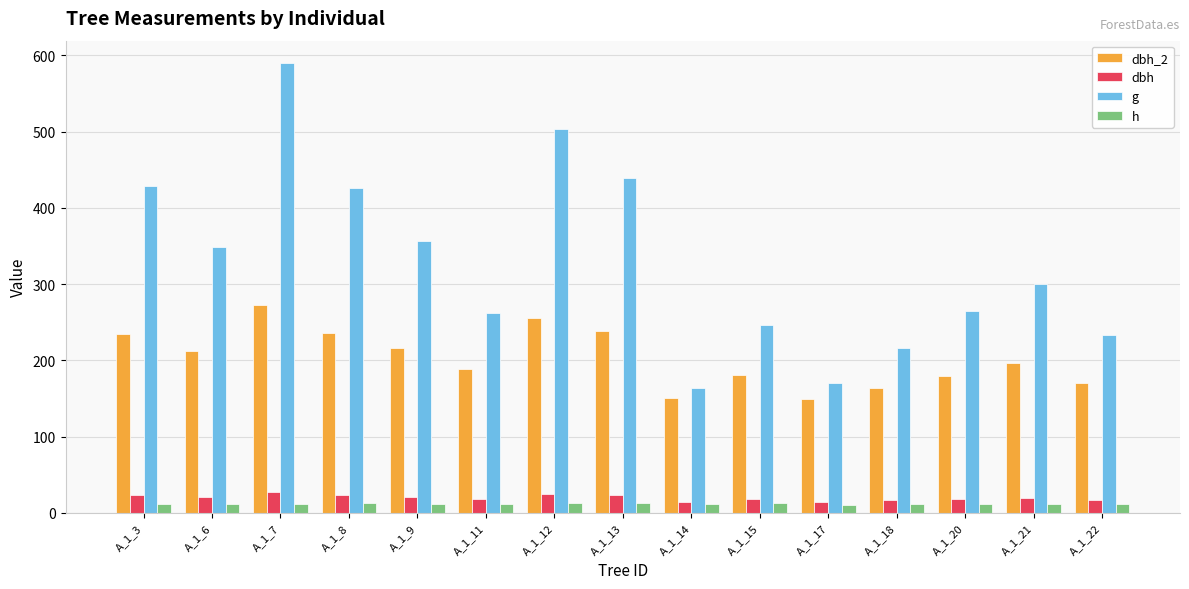

What is the maximum value for dbh?

27.4